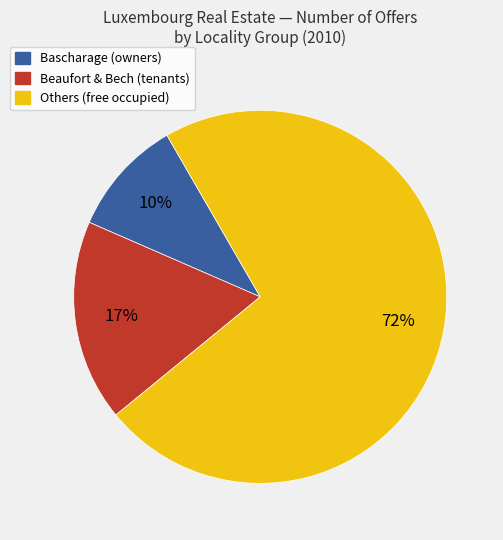

What percentage is the Bascharage (owners) slice, to the nearest percent?

10%